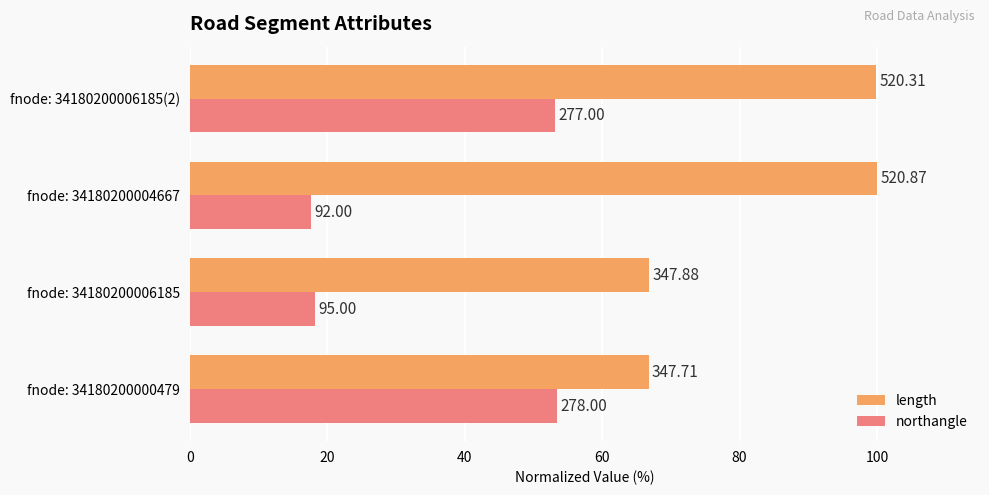

What is the minimum value for length?

66.8